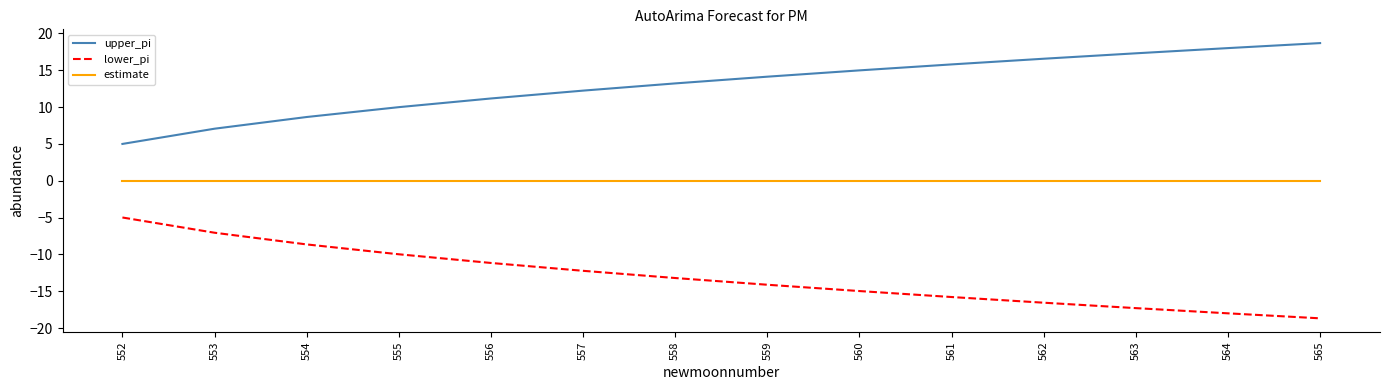

At 559, list the series in order from largest to smallest.

upper_pi, estimate, lower_pi